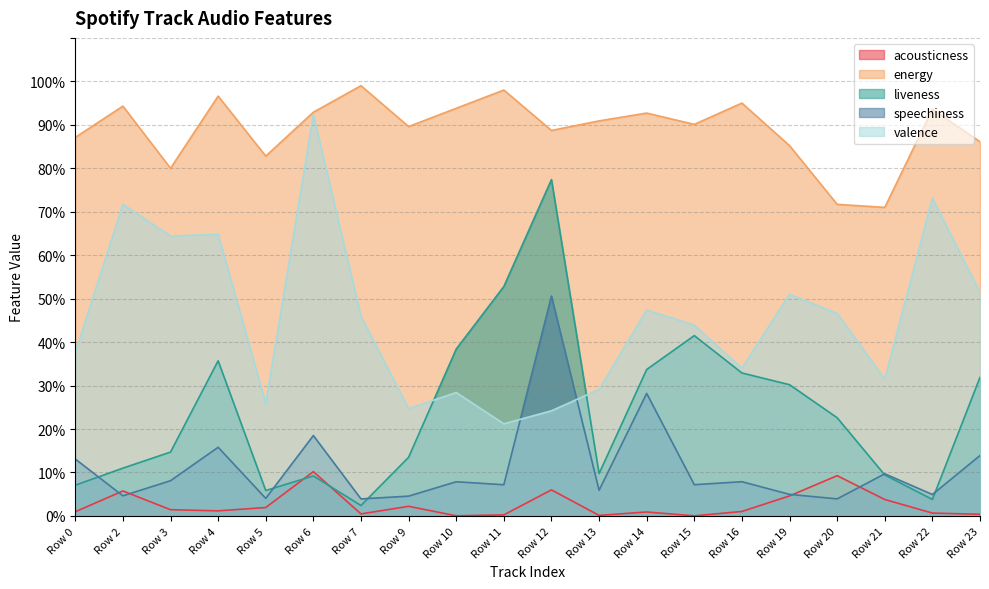

Reading left to right, extract all data points from this chart.

acousticness: Row 0=0.0	Row 2=0.1	Row 3=0.0	Row 4=0.0	Row 5=0.0	Row 6=0.1	Row 7=0.0	Row 9=0.0	Row 10=0.0	Row 11=0.0	Row 12=0.1	Row 13=0.0	Row 14=0.0	Row 15=0.0	Row 16=0.0	Row 19=0.0	Row 20=0.1	Row 21=0.0	Row 22=0.0	Row 23=0.0
energy: Row 0=0.9	Row 2=0.9	Row 3=0.8	Row 4=1.0	Row 5=0.8	Row 6=0.9	Row 7=1.0	Row 9=0.9	Row 10=0.9	Row 11=1.0	Row 12=0.9	Row 13=0.9	Row 14=0.9	Row 15=0.9	Row 16=0.9	Row 19=0.9	Row 20=0.7	Row 21=0.7	Row 22=0.9	Row 23=0.9
liveness: Row 0=0.1	Row 2=0.1	Row 3=0.1	Row 4=0.4	Row 5=0.1	Row 6=0.1	Row 7=0.0	Row 9=0.1	Row 10=0.4	Row 11=0.5	Row 12=0.8	Row 13=0.1	Row 14=0.3	Row 15=0.4	Row 16=0.3	Row 19=0.3	Row 20=0.2	Row 21=0.1	Row 22=0.0	Row 23=0.3
speechiness: Row 0=0.1	Row 2=0.0	Row 3=0.1	Row 4=0.2	Row 5=0.0	Row 6=0.2	Row 7=0.0	Row 9=0.0	Row 10=0.1	Row 11=0.1	Row 12=0.5	Row 13=0.1	Row 14=0.3	Row 15=0.1	Row 16=0.1	Row 19=0.0	Row 20=0.0	Row 21=0.1	Row 22=0.0	Row 23=0.1
valence: Row 0=0.4	Row 2=0.7	Row 3=0.6	Row 4=0.6	Row 5=0.3	Row 6=0.9	Row 7=0.5	Row 9=0.2	Row 10=0.3	Row 11=0.2	Row 12=0.2	Row 13=0.3	Row 14=0.5	Row 15=0.4	Row 16=0.3	Row 19=0.5	Row 20=0.5	Row 21=0.3	Row 22=0.7	Row 23=0.5